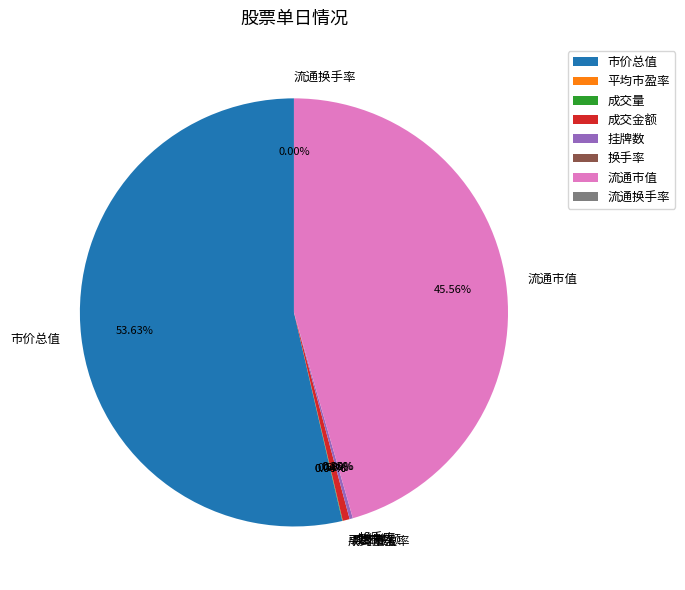

Is there a majority slice in this chart?

Yes